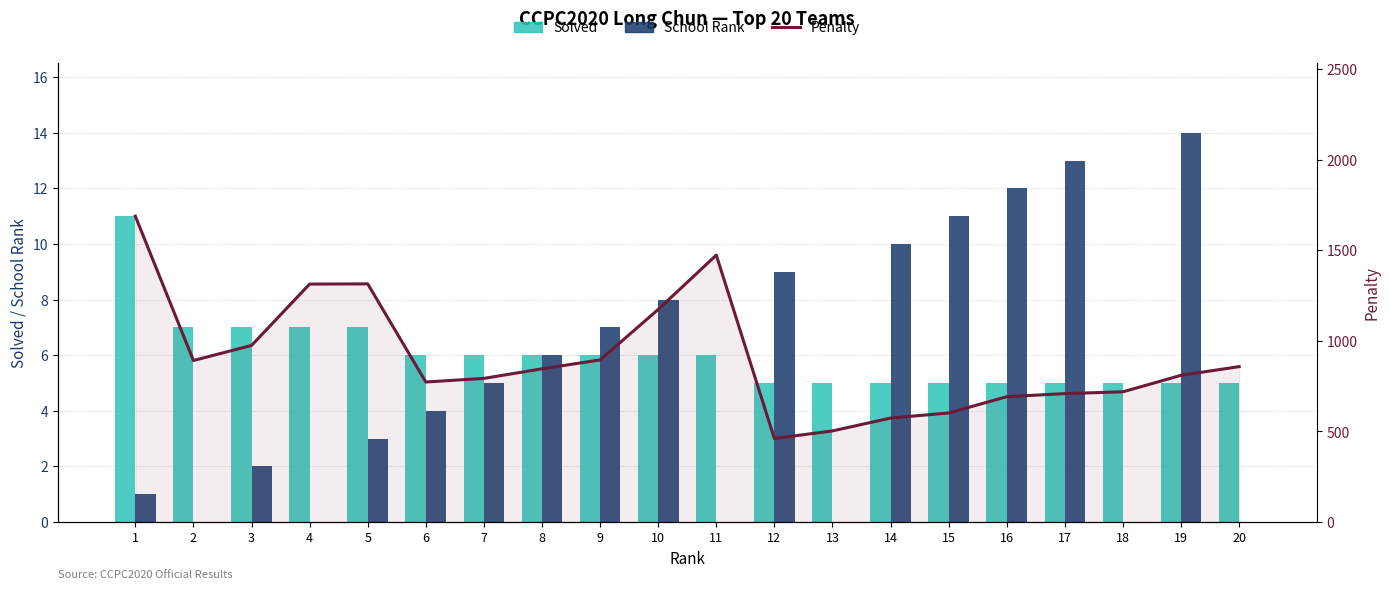

Which category has the lowest value in the School Rank series?

2